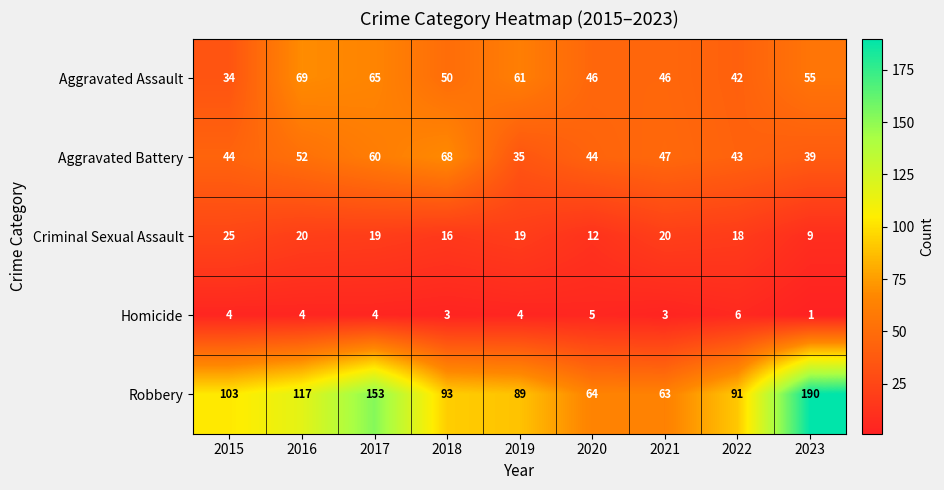

What is the sum of all Criminal Sexual Assault values?

158